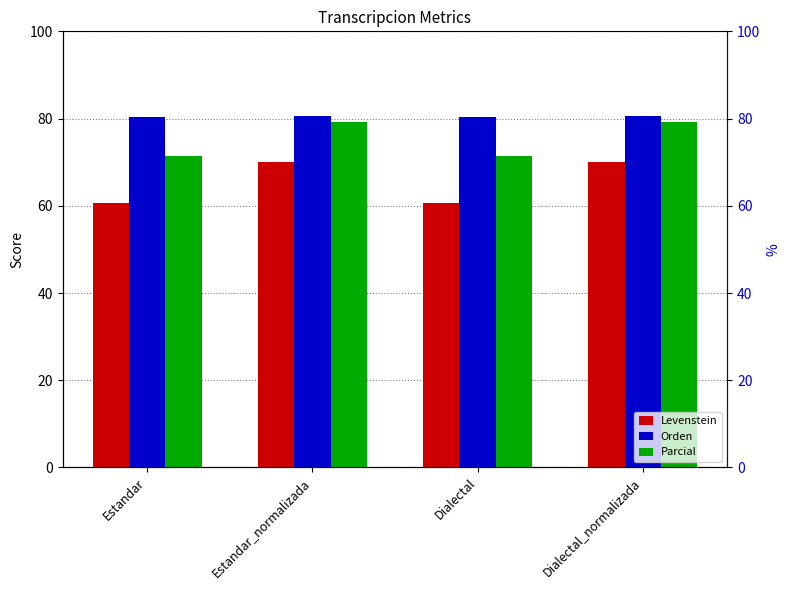

Where does the Levenstein series first go above 70?

Estandar_normalizada